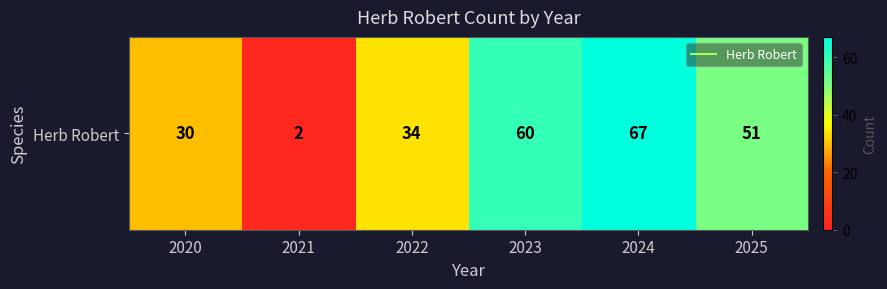

What is the ratio of the value at 2023 to the value at 2025?

1.2